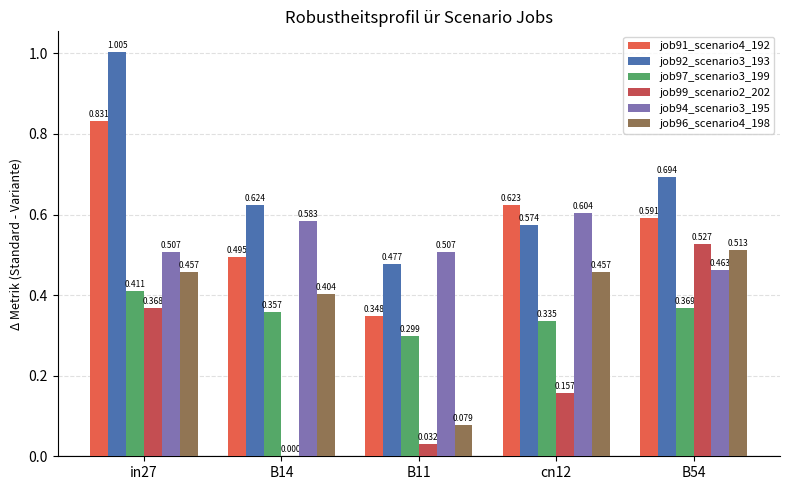

Which series changed the most between B14 and B54?

job99_scenario2_202